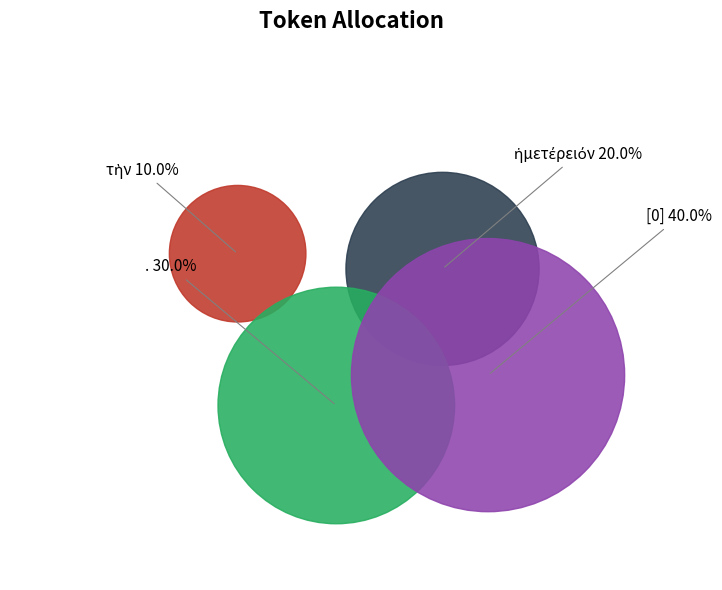

How many segments does this pie chart have?

4